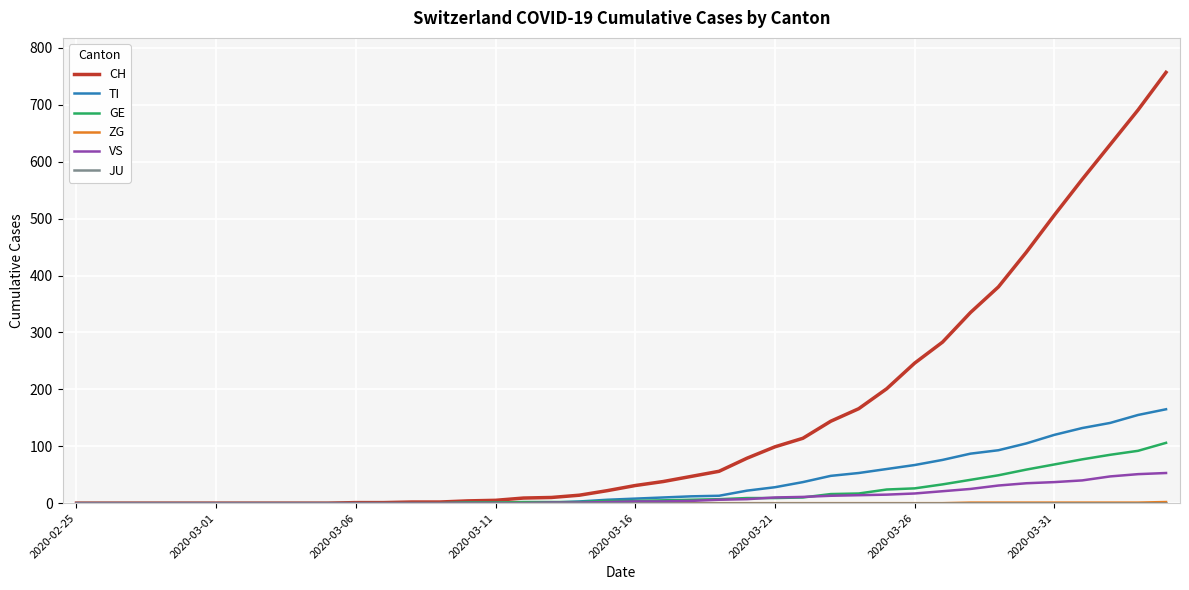

Which series has the largest range (max minus min)?

CH